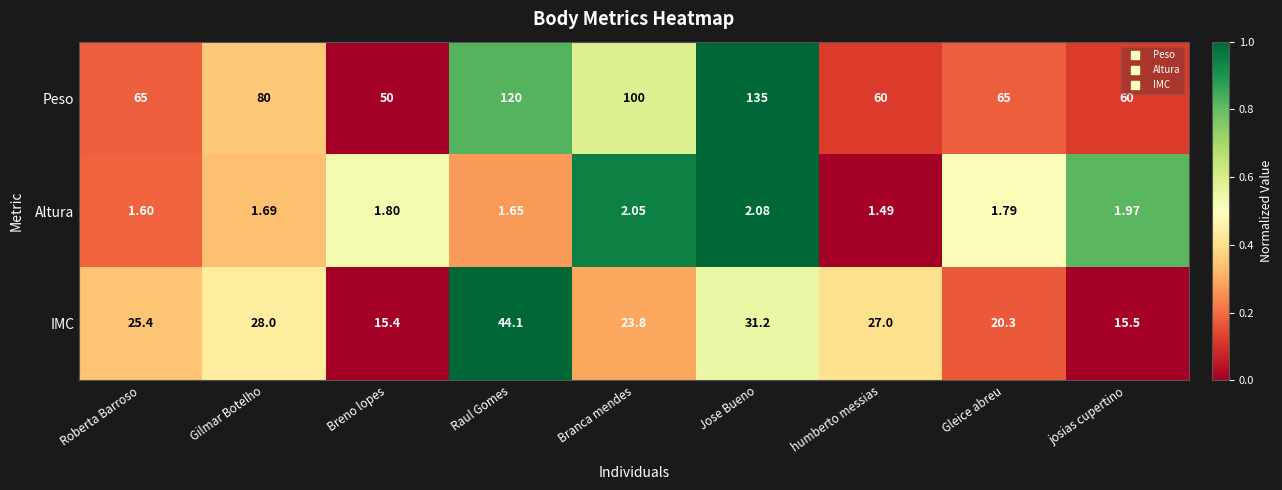

At which label does IMC first exceed 25?

Roberta Barroso